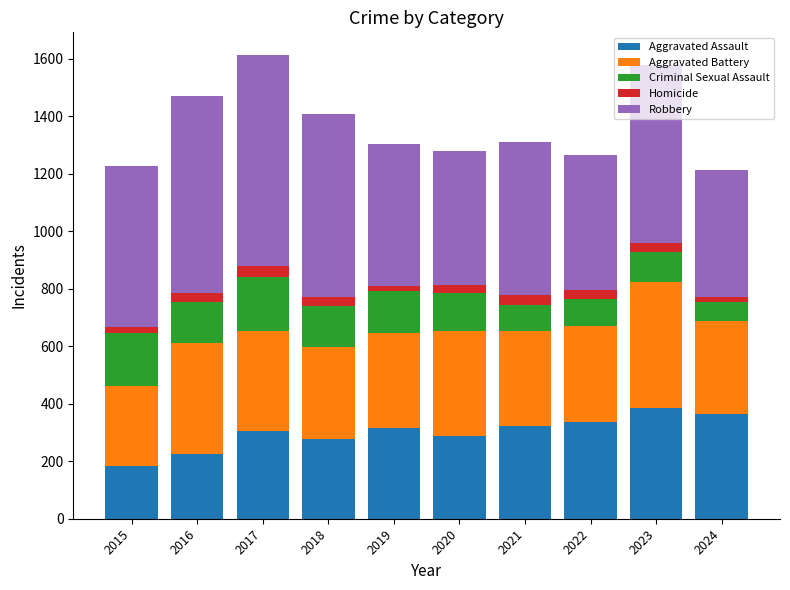

What is the minimum value for Aggravated Assault?

185